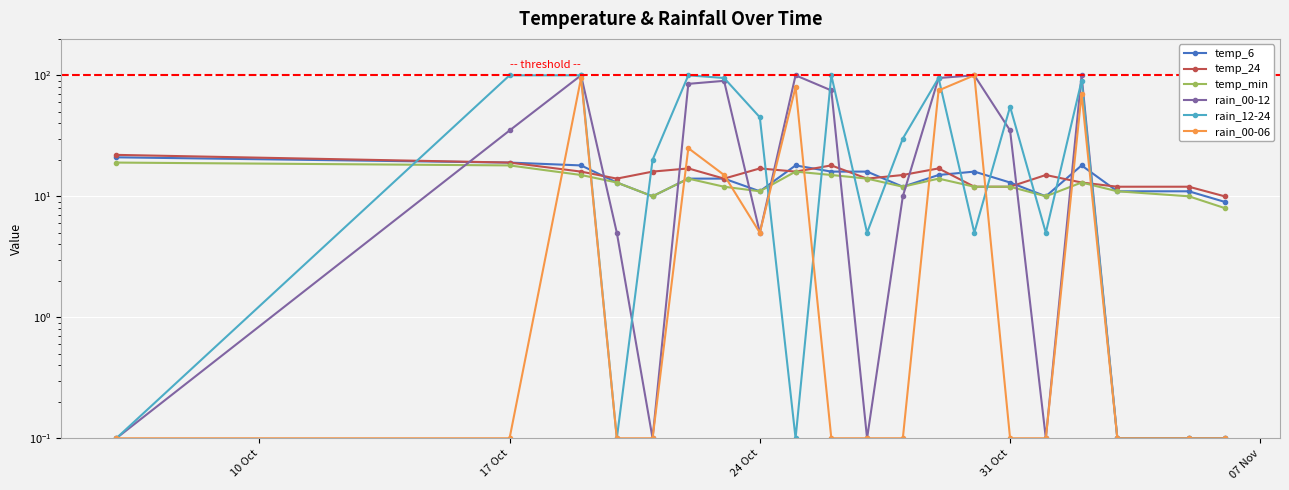

What is the difference between the maximum and minimum values in the rain_12-24 series?

99.9